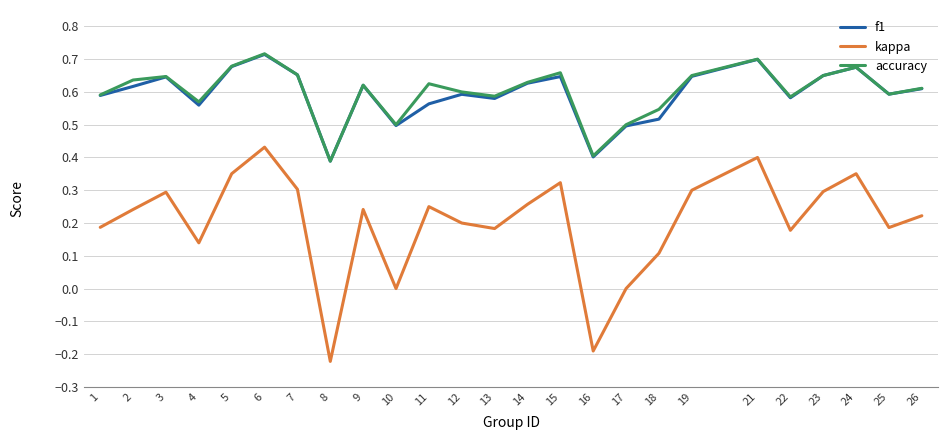

Is the value of f1 at 15 greater than the value of kappa at 21?

Yes